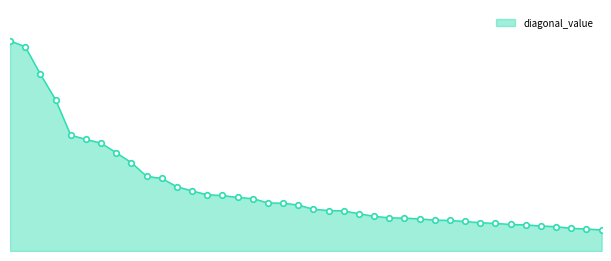

True or false: there are more than 1 points higher than both neighbors.

False